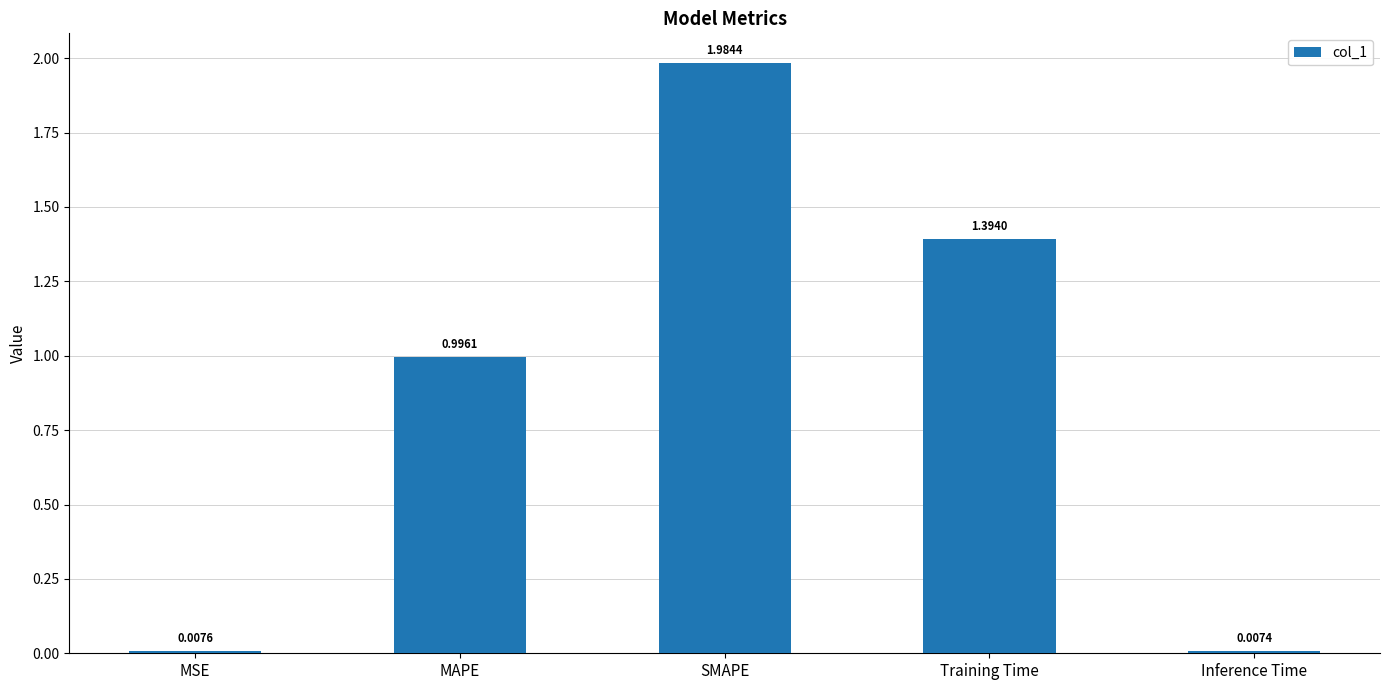

Is it true that the value at SMAPE is 2.8?

False